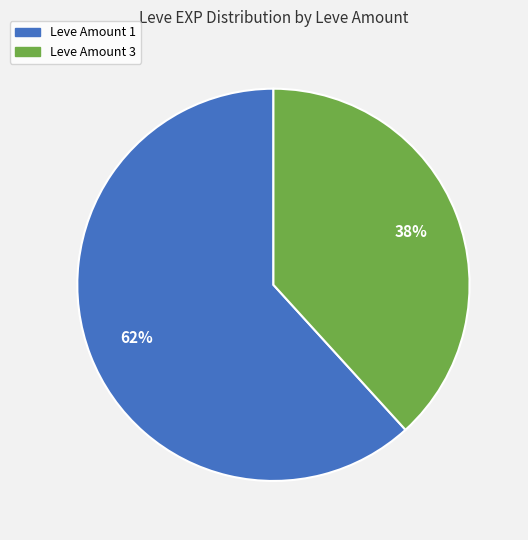

To the nearest percent, what is the average slice percentage?

50%